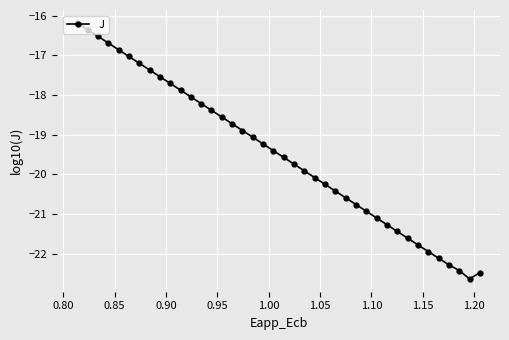

Reading left to right, list all the values displayed in this chart.

-16.2	-16.4	-16.5	-16.7	-16.9	-17.0	-17.2	-17.4	-17.5	-17.7	-17.9	-18.0	-18.2	-18.4	-18.6	-18.7	-18.9	-19.1	-19.2	-19.4	-19.6	-19.7	-19.9	-20.1	-20.2	-20.4	-20.6	-20.8	-20.9	-21.1	-21.3	-21.4	-21.6	-21.8	-21.9	-22.1	-22.3	-22.4	-22.6	-22.5